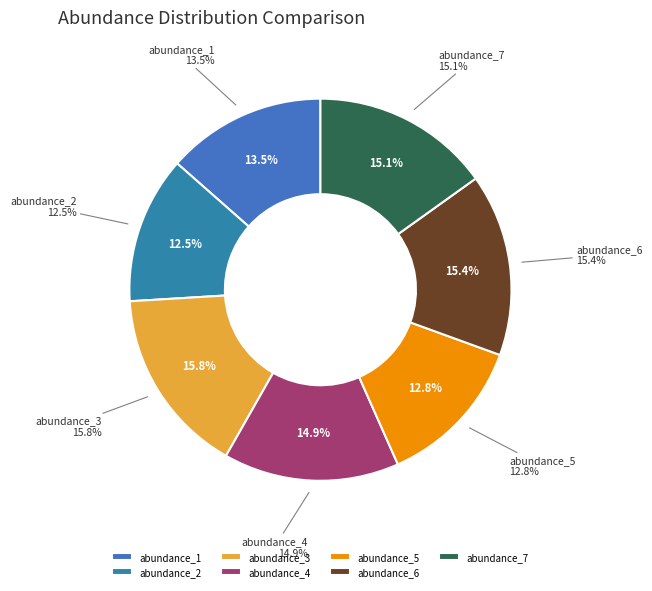

To the nearest percent, what is the difference between the largest and smallest slice percentages?

3%